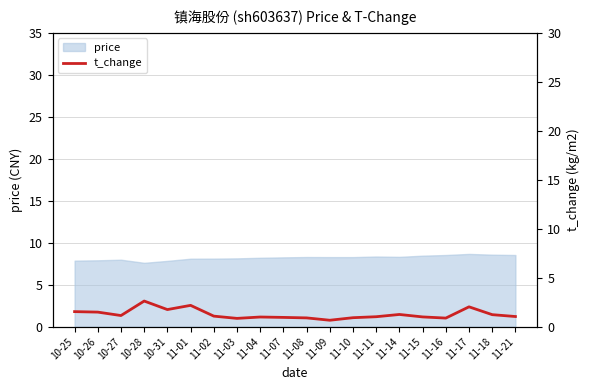

List the labels in order of value, largest first.

10-28, 11-01, 11-17, 10-31, 10-25, 10-26, 11-14, 11-18, 10-27, 11-02, 11-21, 11-11, 11-15, 11-04, 11-07, 11-10, 11-08, 11-16, 11-03, 11-09